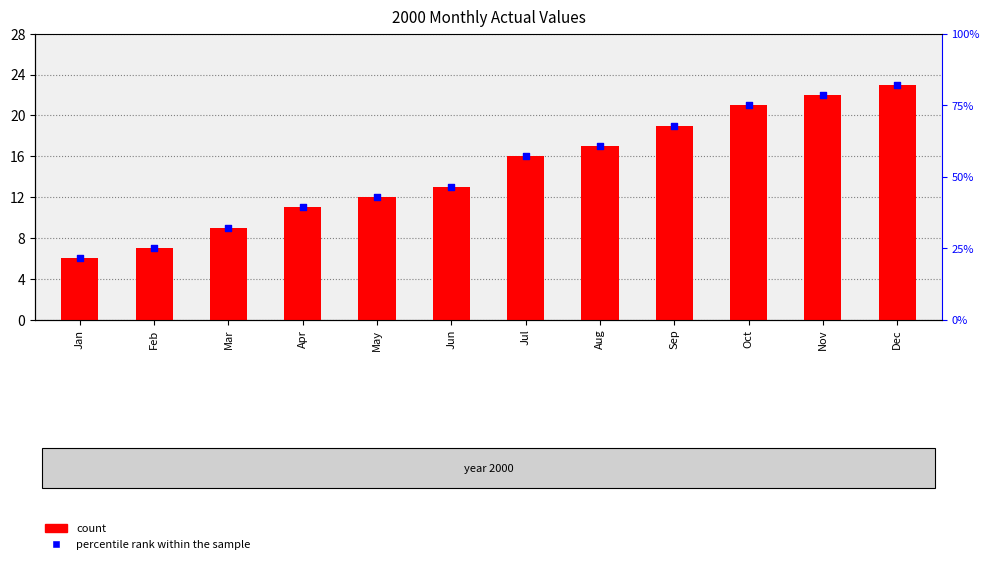

Is the value of percentile rank within the sample at Apr greater than the value of count at May?

Yes